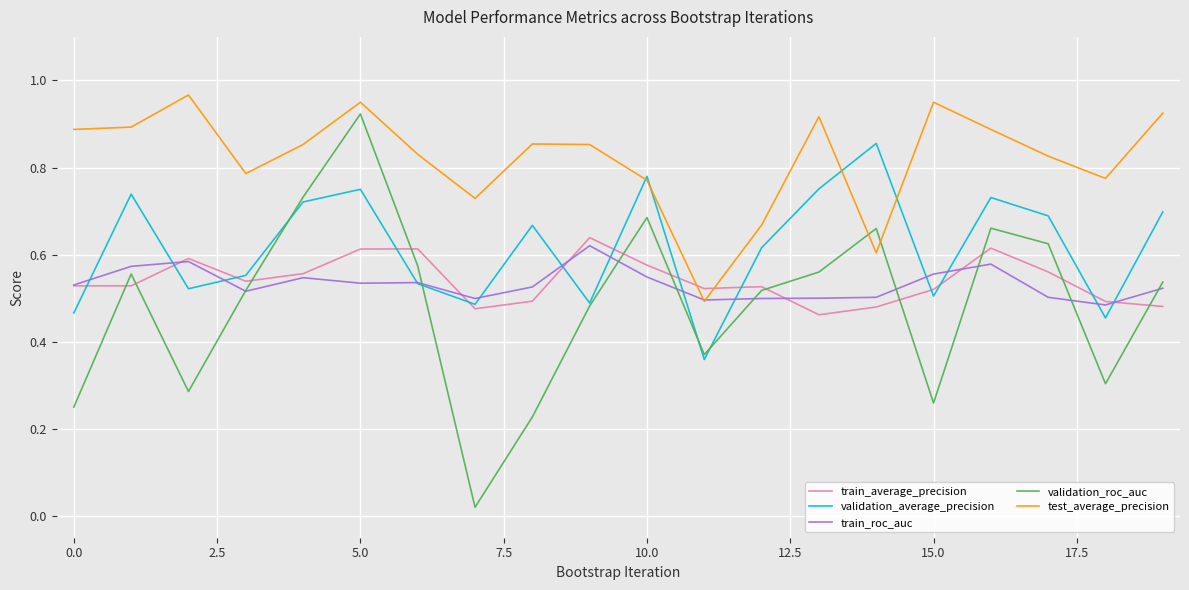

What is the difference between the maximum and minimum values in the train_roc_auc series?

0.1